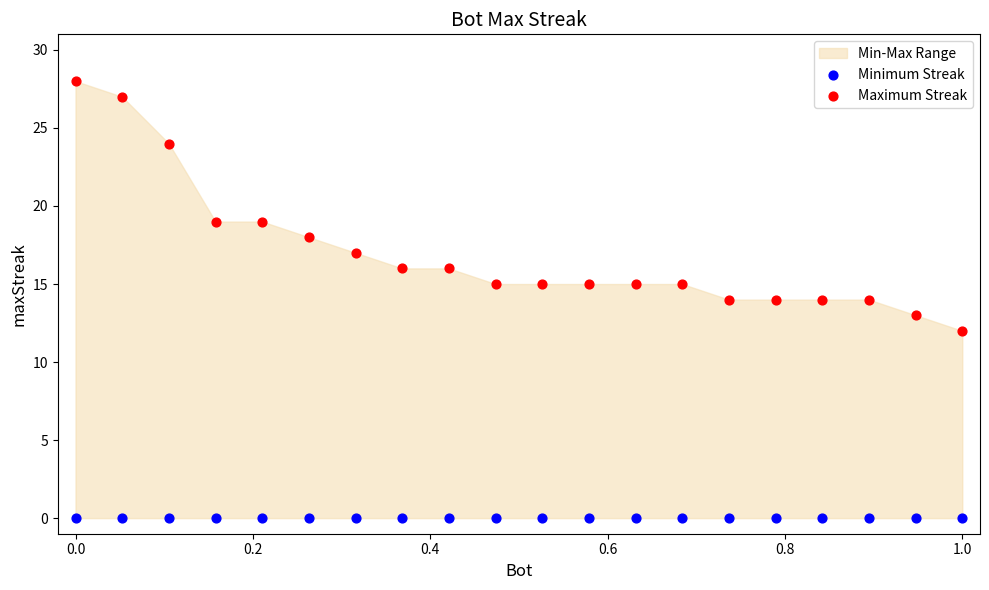

Which series reaches the minimum Y coordinate?

Minimum Streak